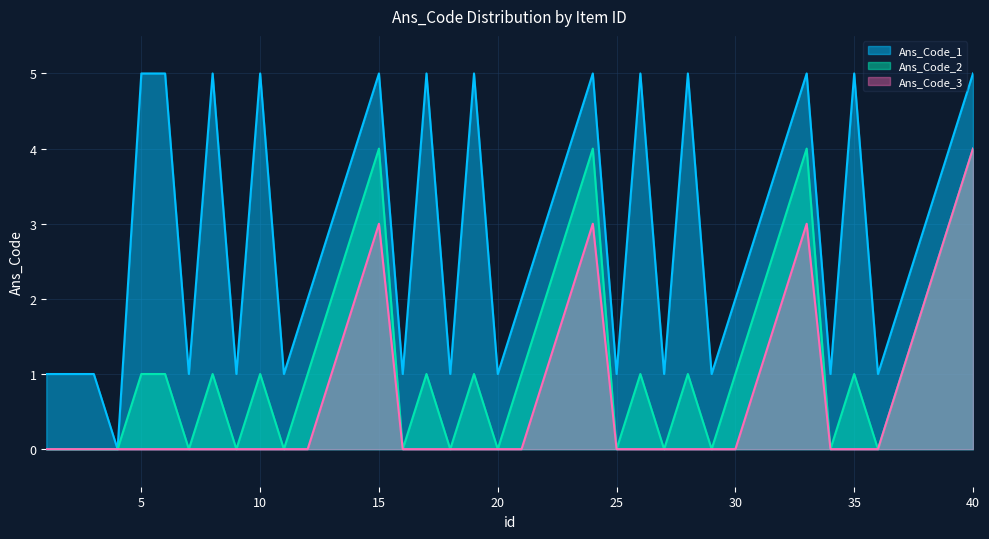

The value of Ans_Code_2 at 3 is 1. True or false?

False